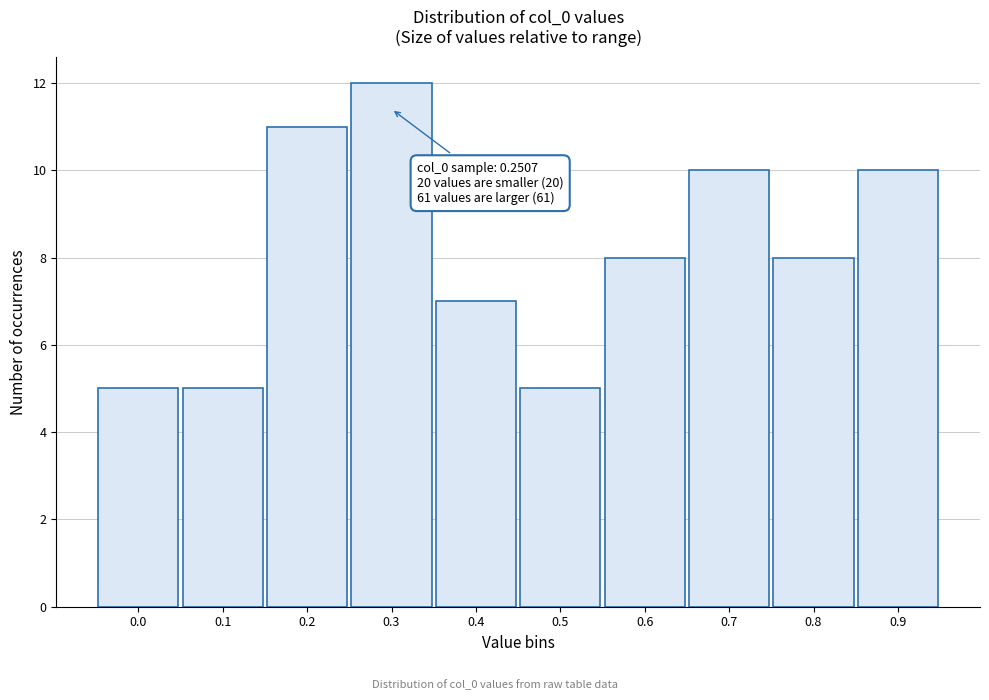

Reading left to right, what are all the values shown in this chart?

5	5	11	12	7	5	8	10	8	10